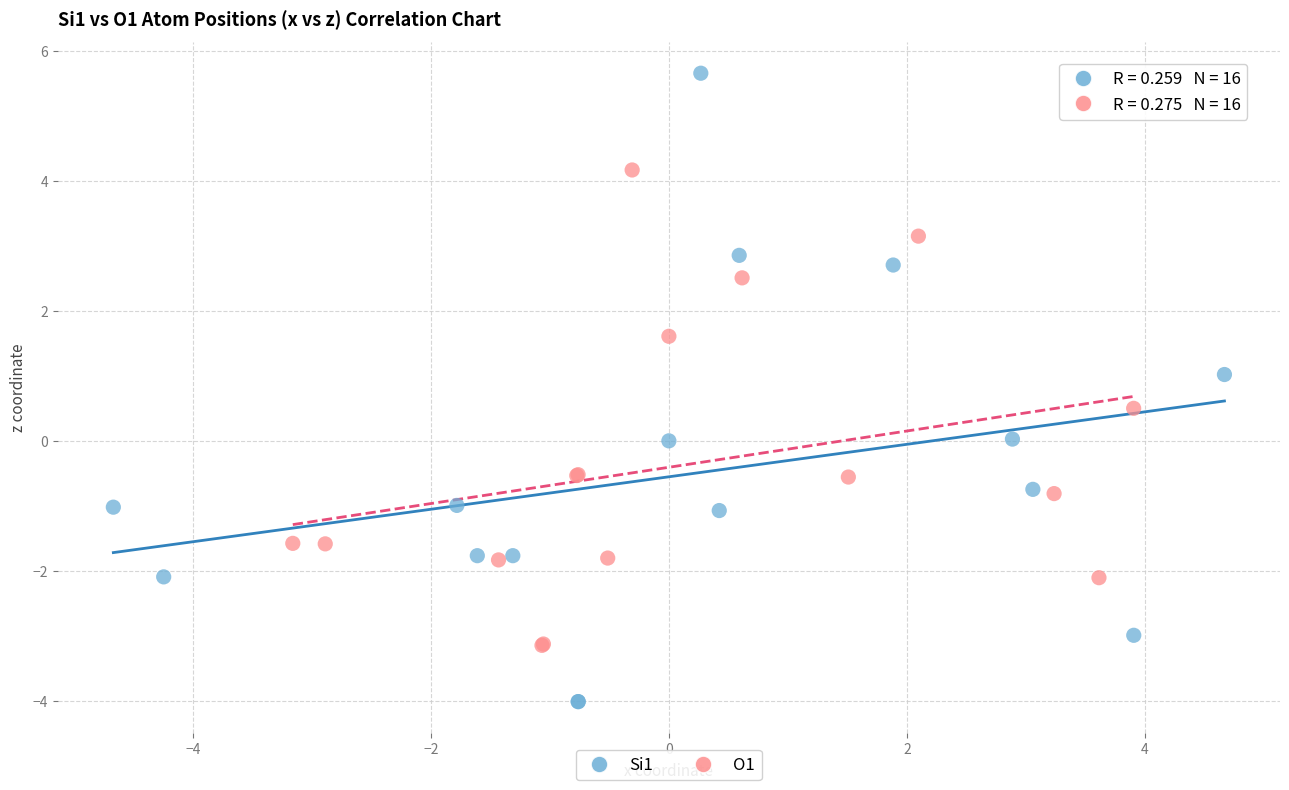

Which series contains the highest Y value?

Si1